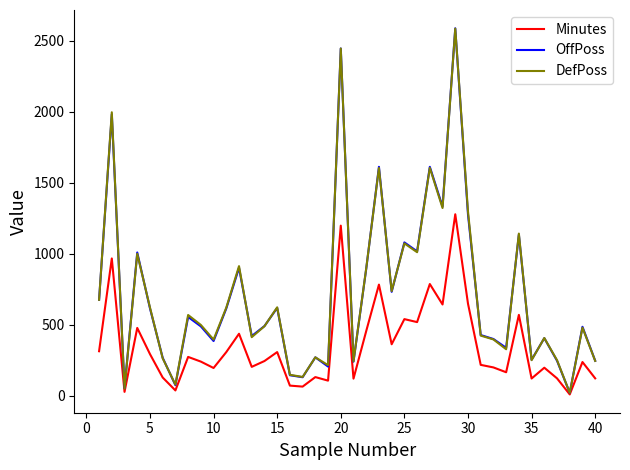

What is the highest value of the Minutes series?

1278